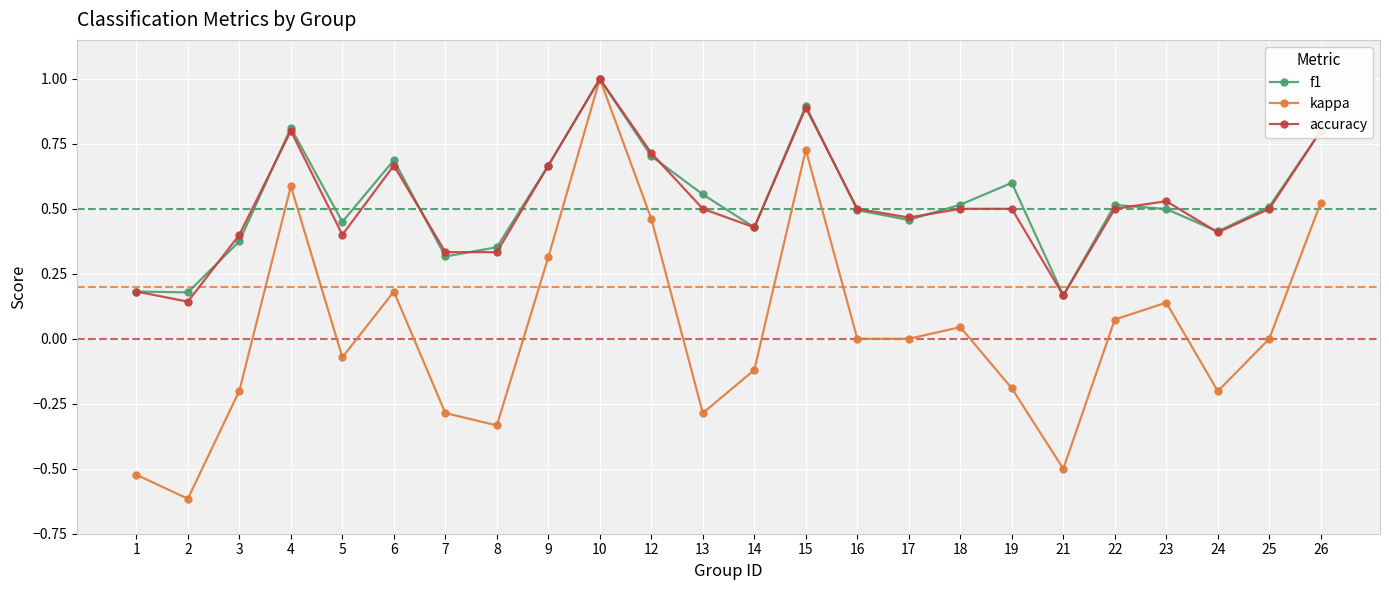

What is the greatest value displayed?

1.0